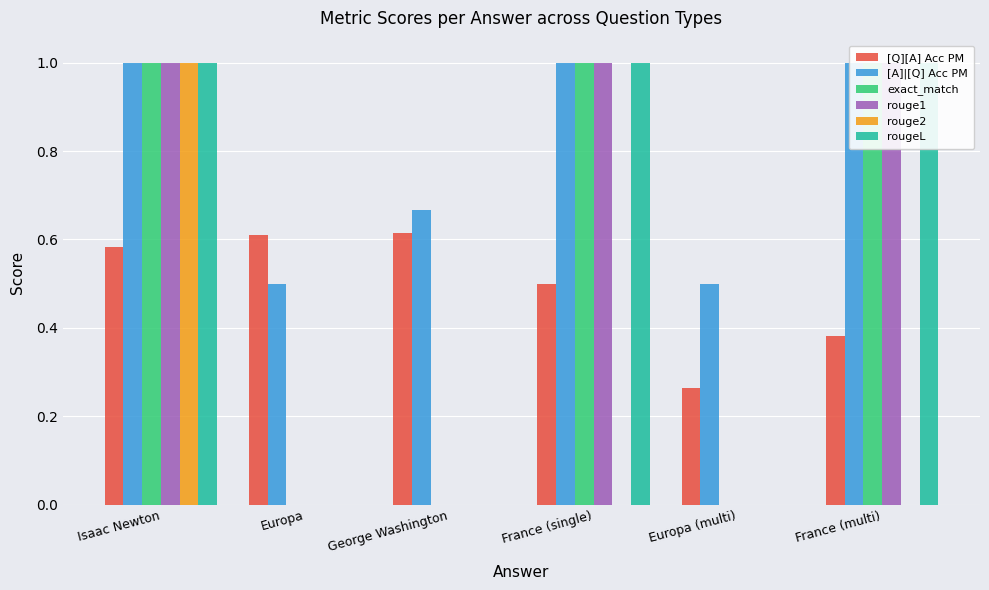

Rank the categories by exact_match value from highest to lowest.

Isaac Newton, France (single), France (multi), Europa, George Washington, Europa (multi)